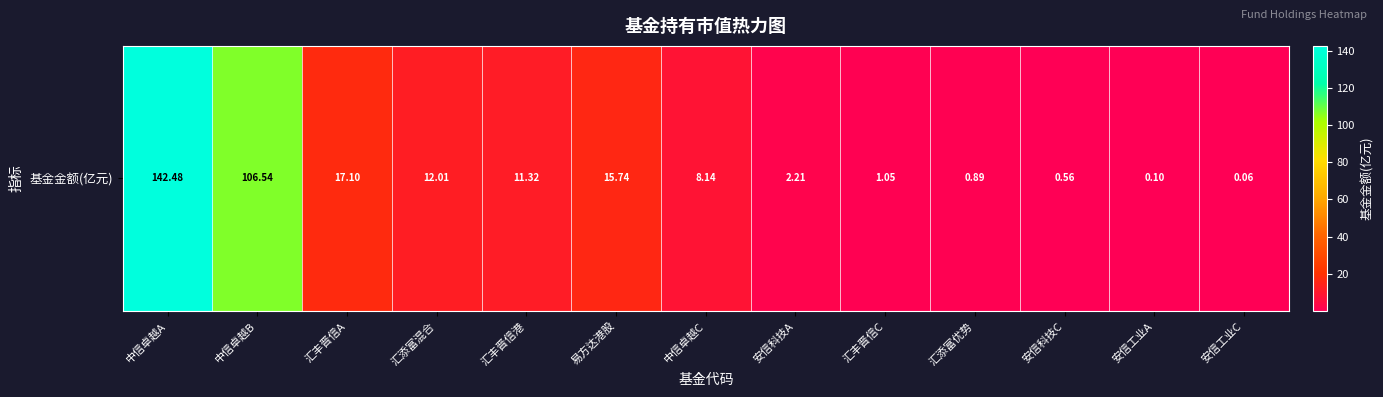

Reading left to right, what are all the values shown in this chart?

中信卓越A=142.5	中信卓越B=106.5	汇丰晋信A=17.1	汇添富混合=12.0	汇丰晋信港=11.3	易方达港股=15.7	中信卓越C=8.1	安信科技A=2.2	汇丰晋信C=1.1	汇添富优势=0.9	安信科技C=0.6	安信工业A=0.1	安信工业C=0.1